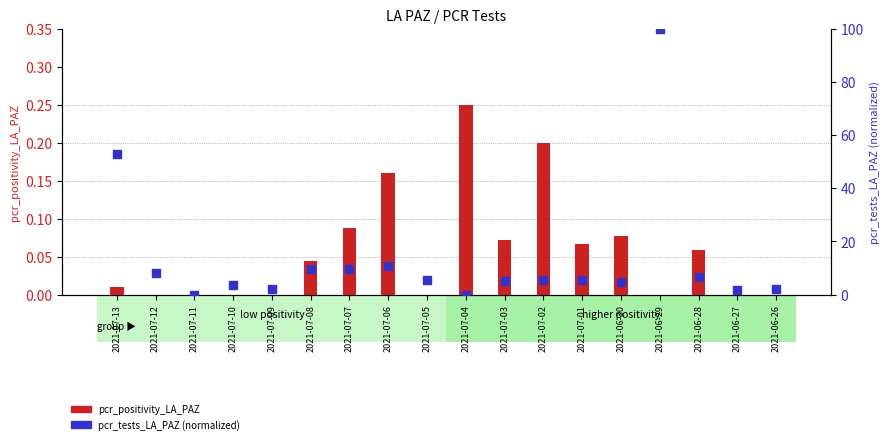

What is the change in value from 2021-07-08 to 2021-06-27?

-8.1